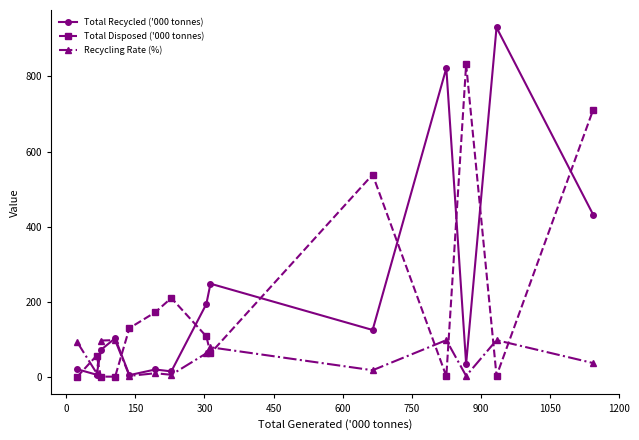

How many lines are shown in the chart?

3